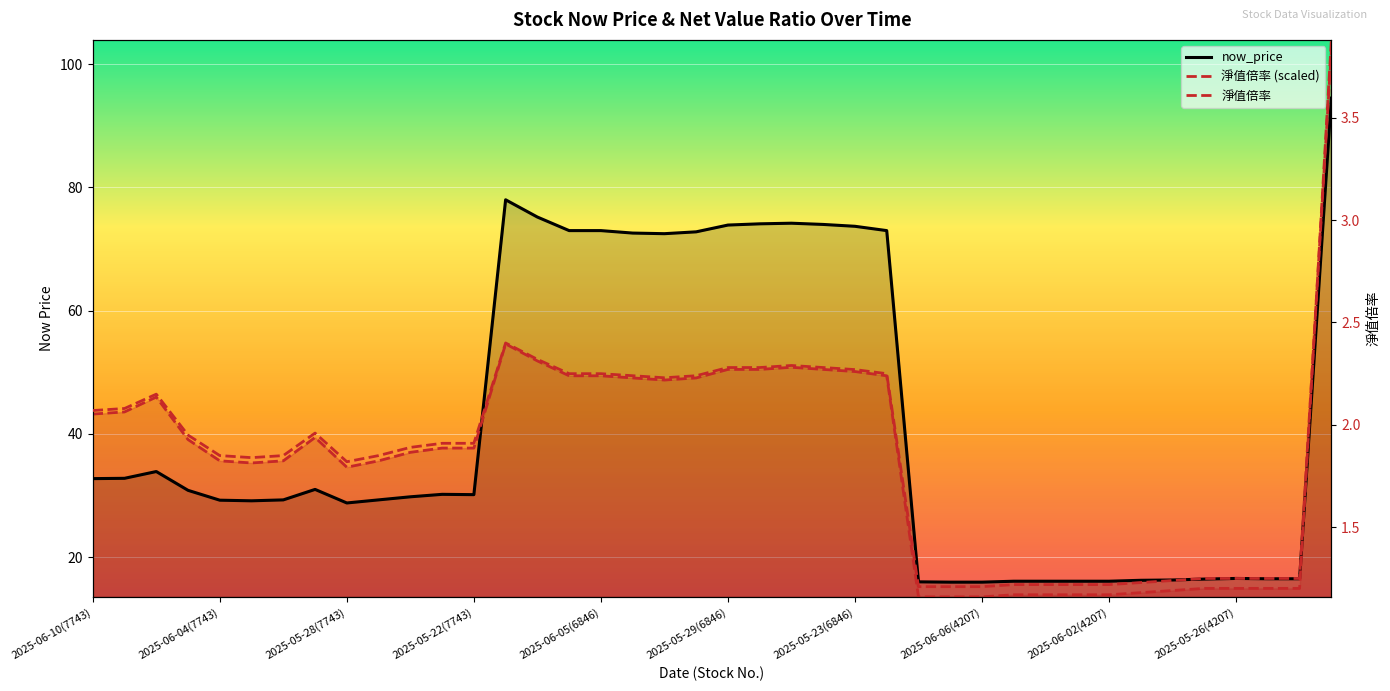

What is the maximum value shown in the chart?

104.0